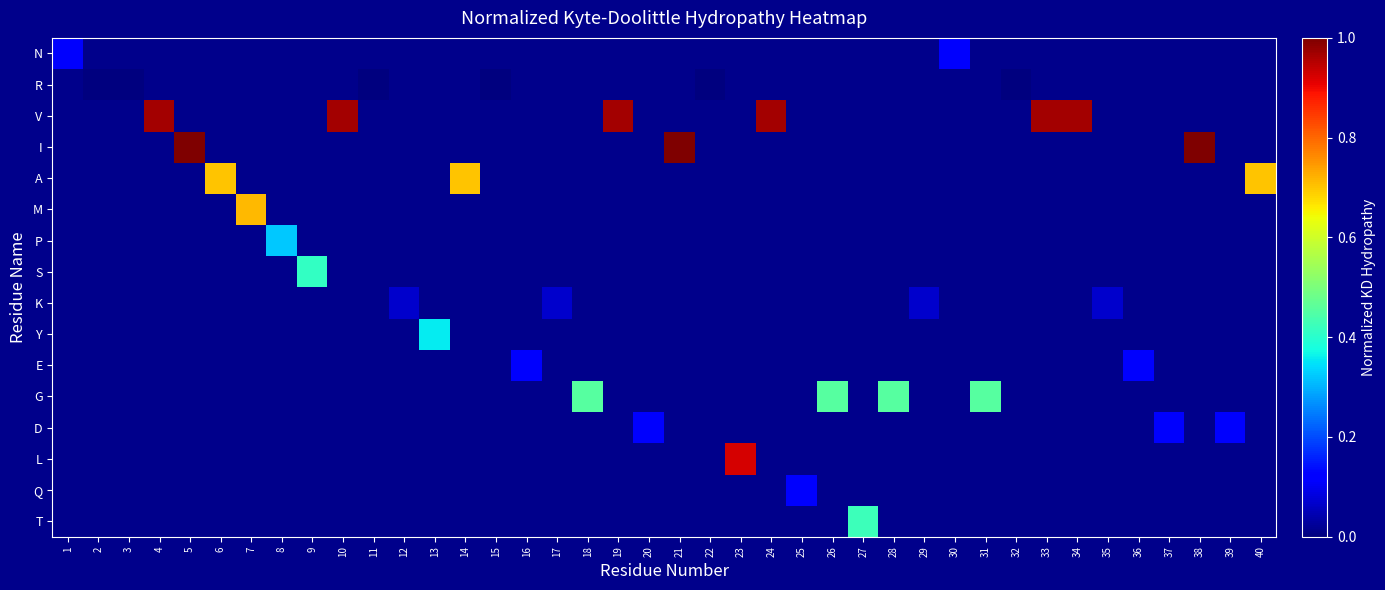

Is the value of E at 22 greater than the value of D at 33?

No